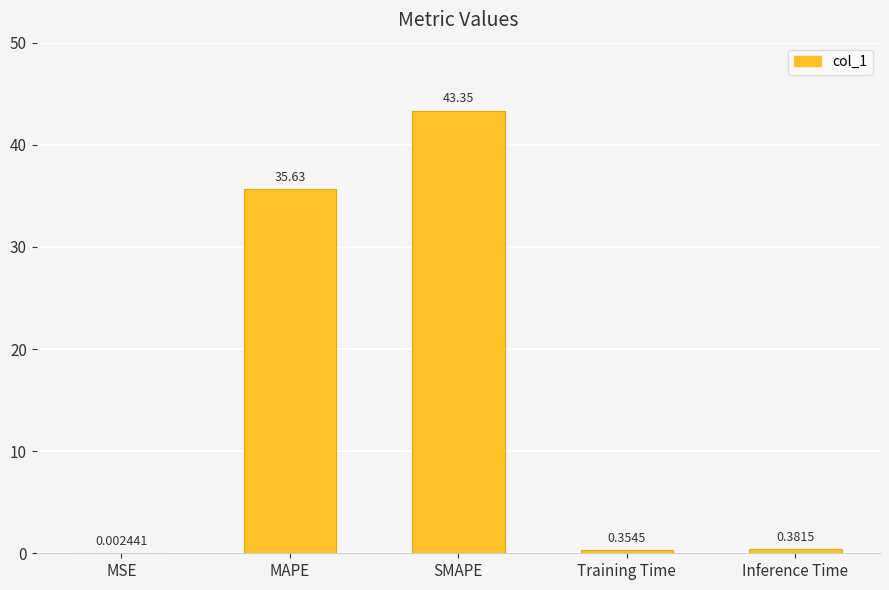

Where is the data nearest to the value 21?

MAPE